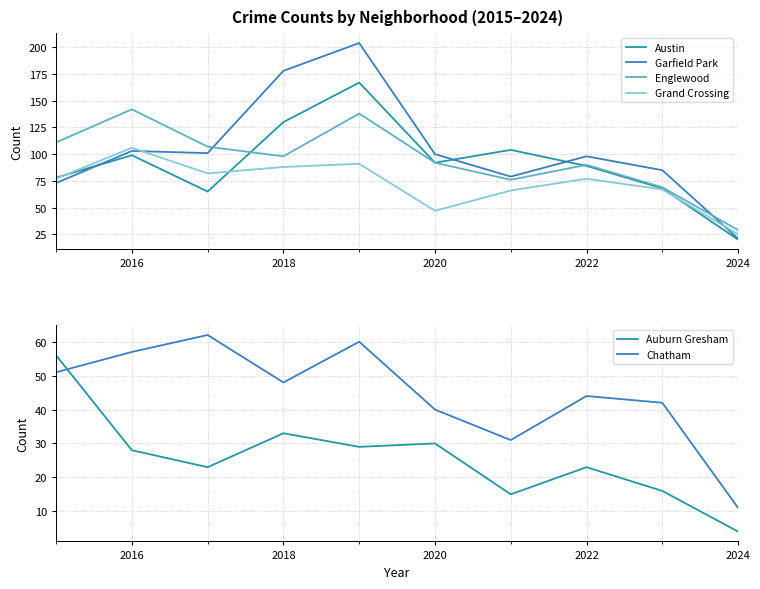

What are all the series names shown in the legend?

Austin, Garfield Park, Englewood, Grand Crossing, Auburn Gresham, Chatham